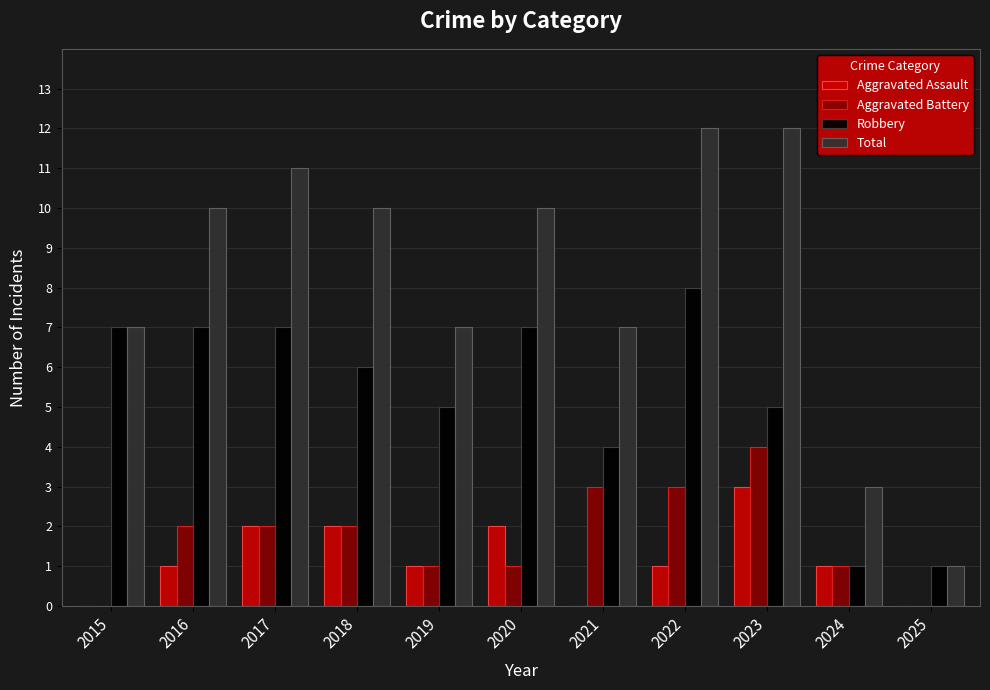

What is the maximum value shown in the chart?

12